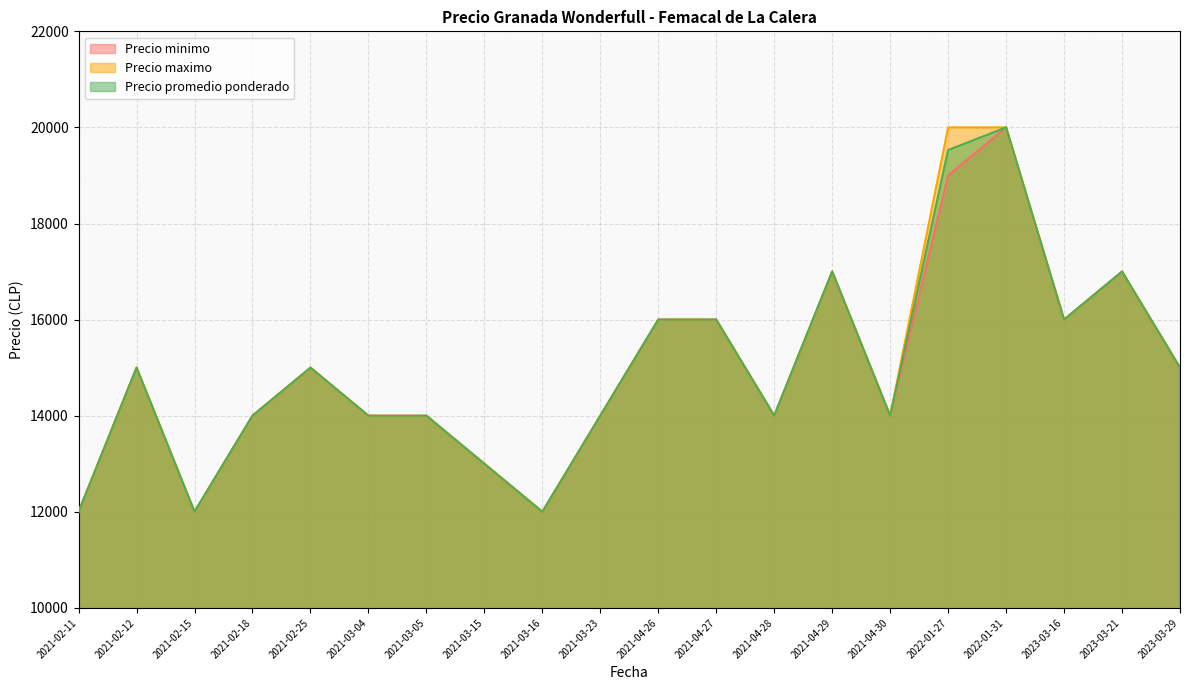

What is the label of the 2nd point from the left?

2021-02-12